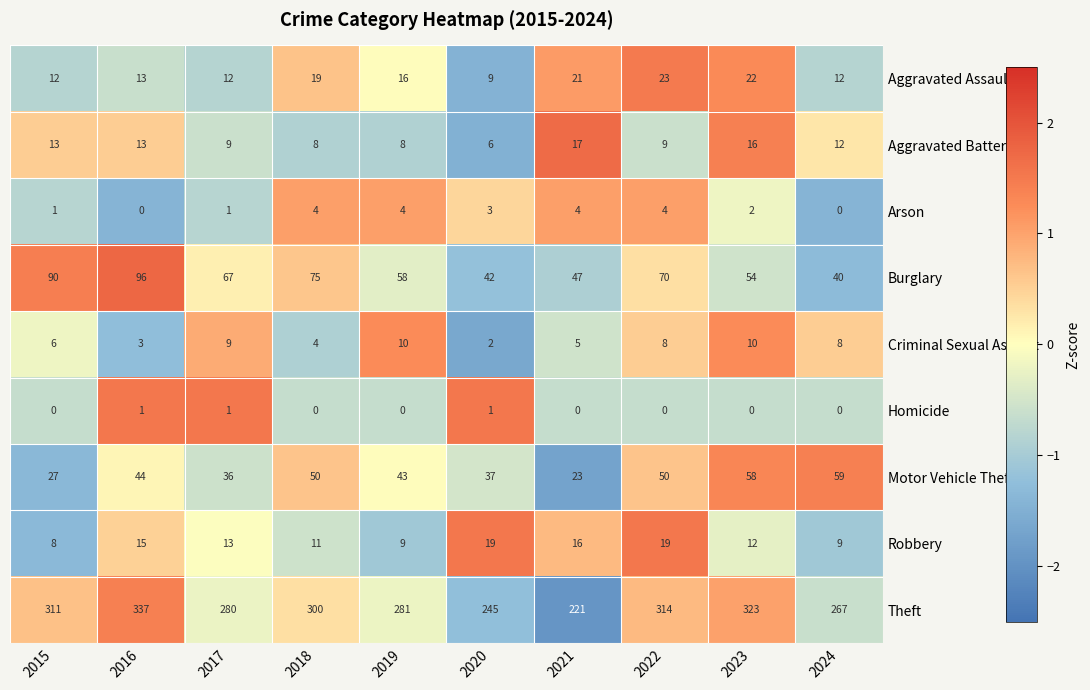

How many distinct data groups are displayed?

9